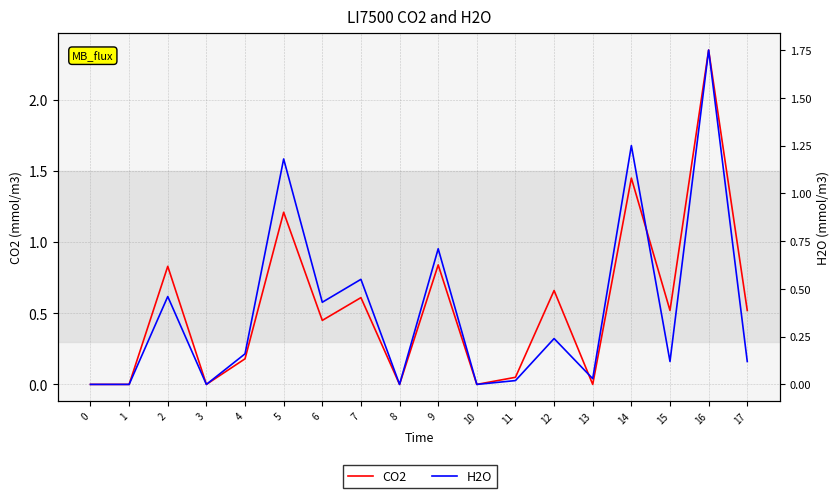

Where is the first local maximum for CO2?

2